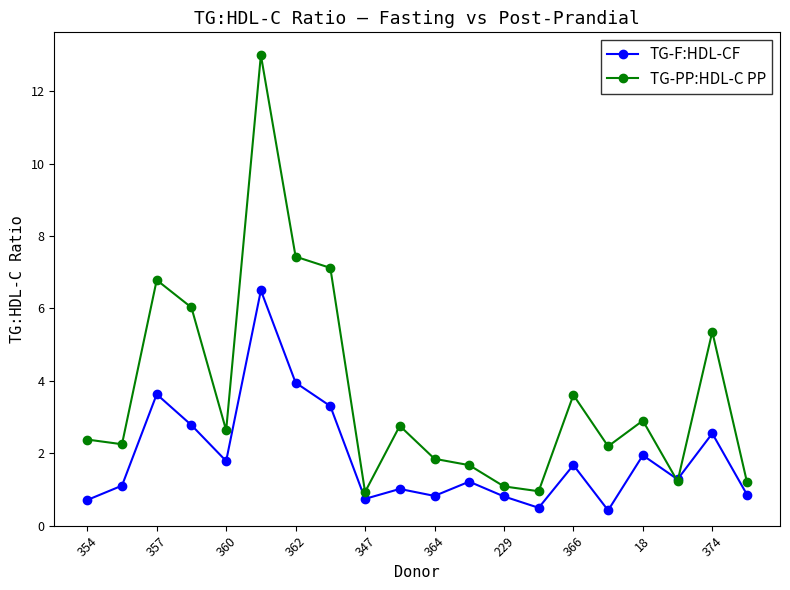

What is the value of the TG-F:HDL-CF point at the 6th from the left?

6.5